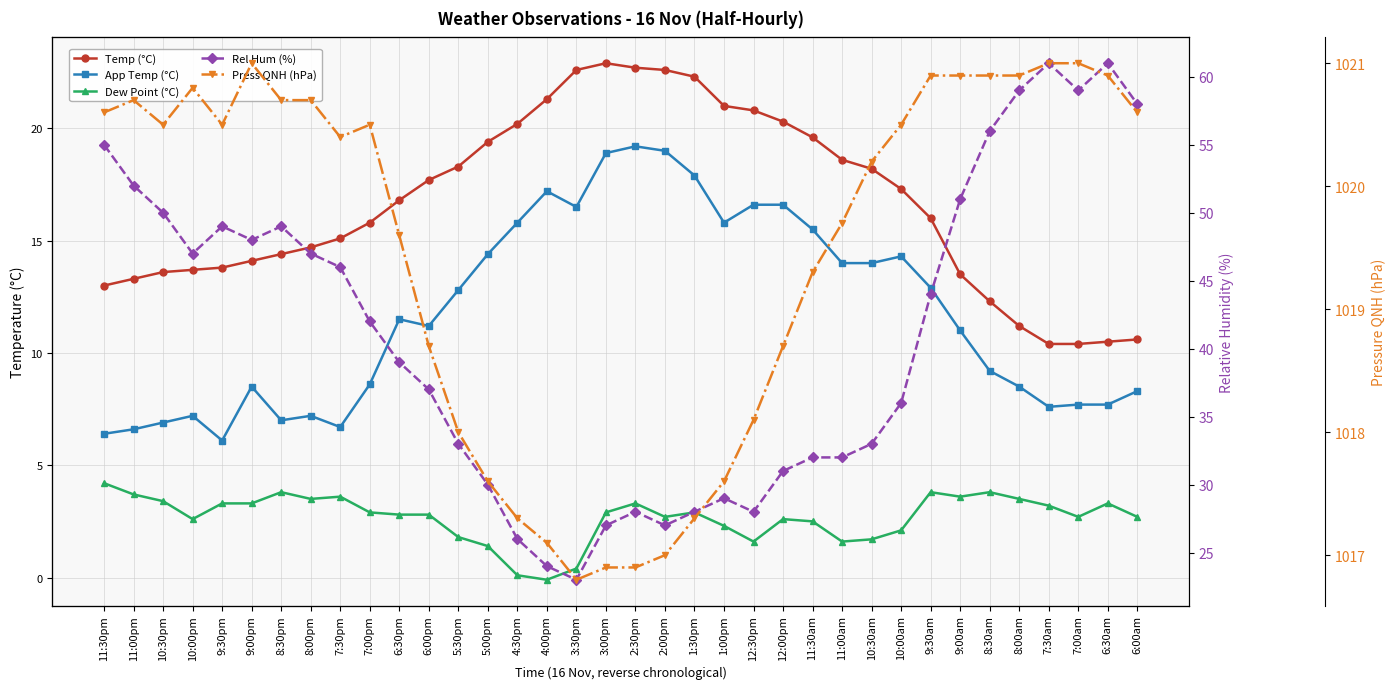

Which has a higher value, 12:30pm or 7:30am?

12:30pm